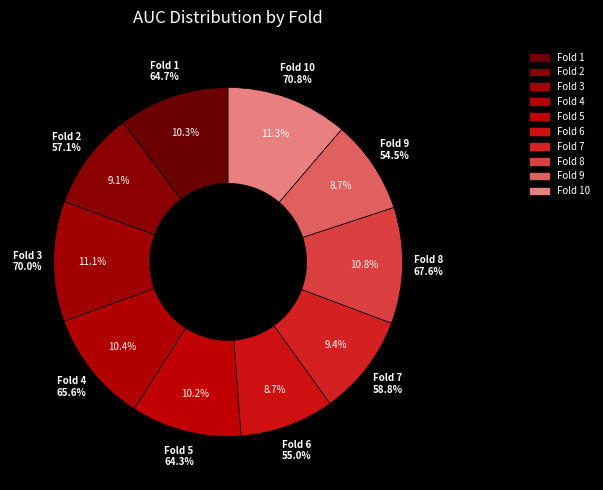

The Fold 6 slice represents 9% of the pie. True or false?

True